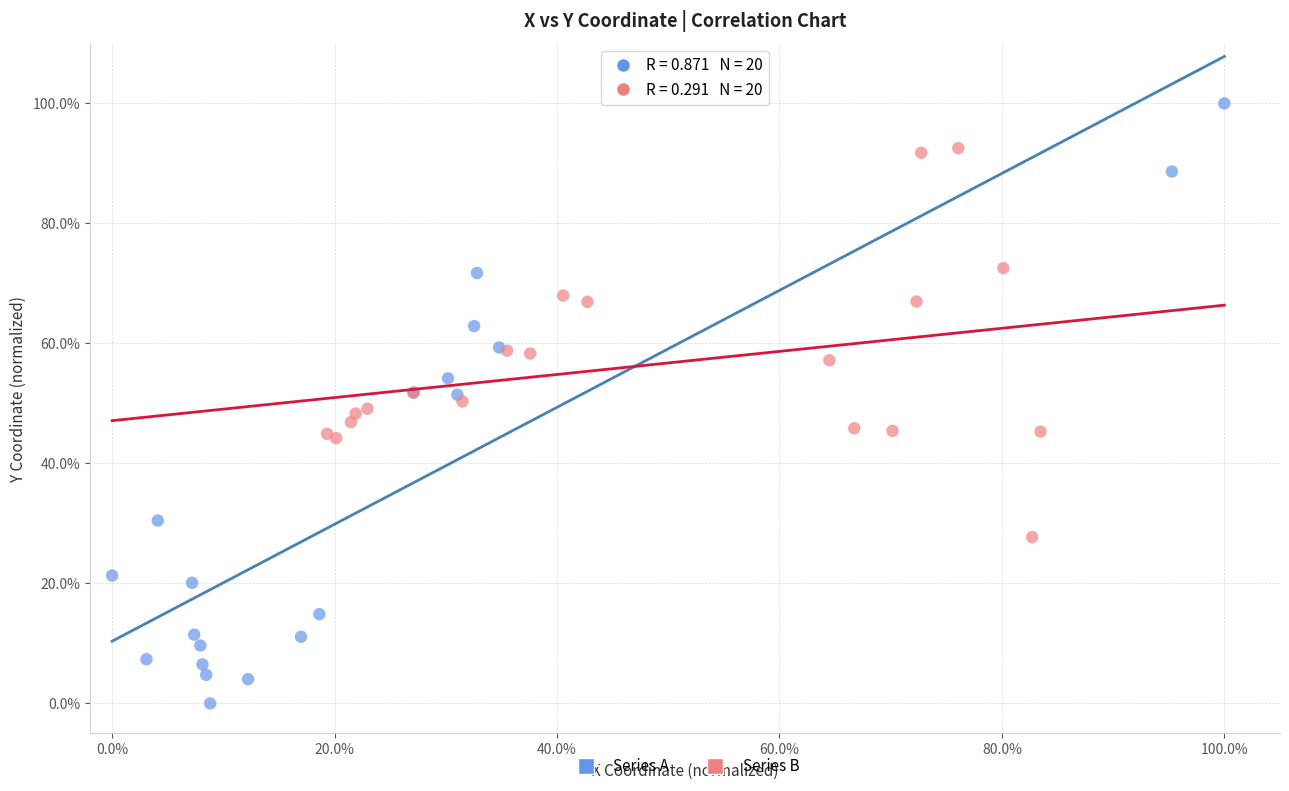

Which series has the largest Y range (max minus min)?

Series A